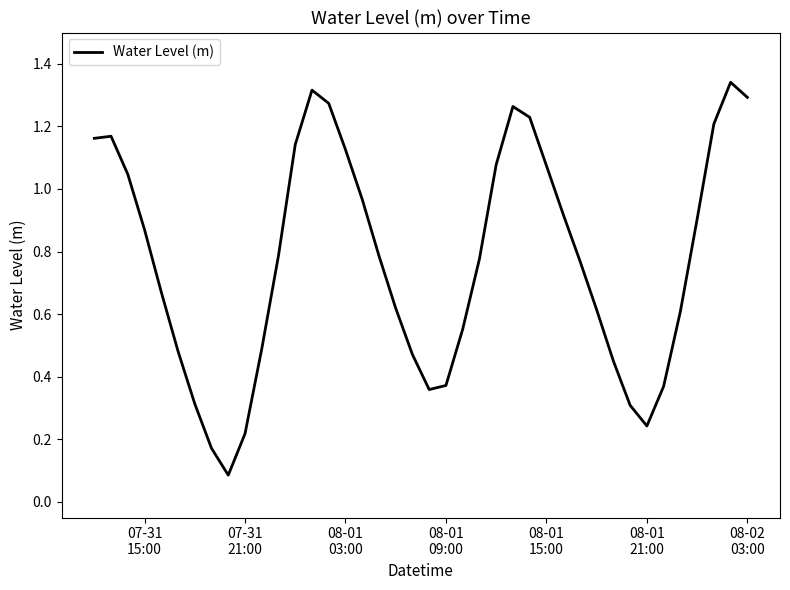

Does the chart have visible grid lines?

No